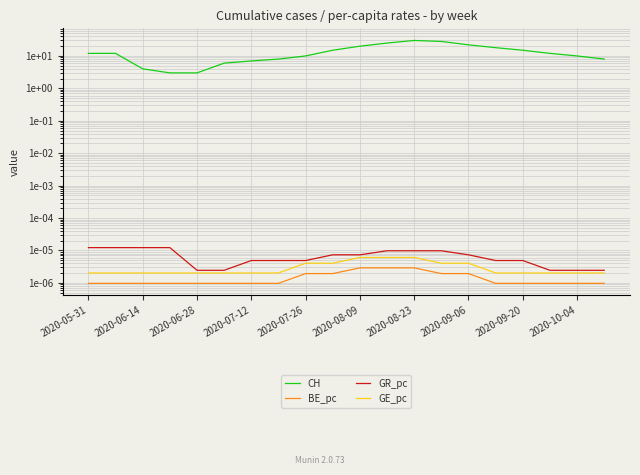

Which series has the largest total across all categories?

CH